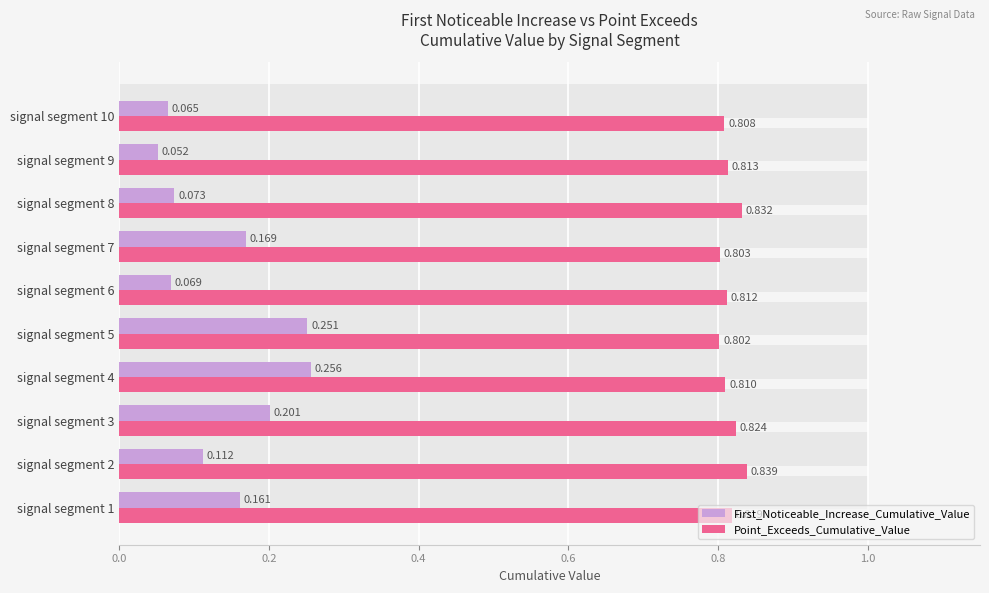

Which series has the largest total across all categories?

Point_Exceeds_Cumulative_Value